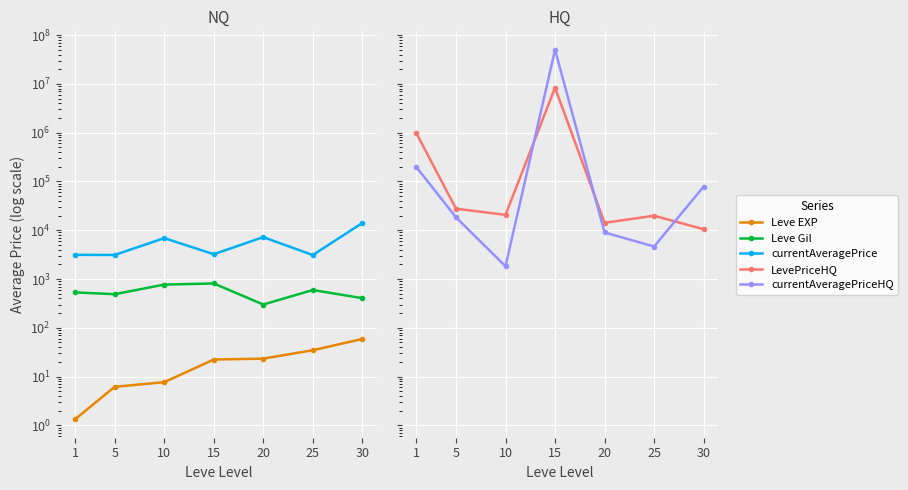

Rank the categories by Leve EXP value from lowest to highest.

1, 5, 10, 15, 20, 25, 30